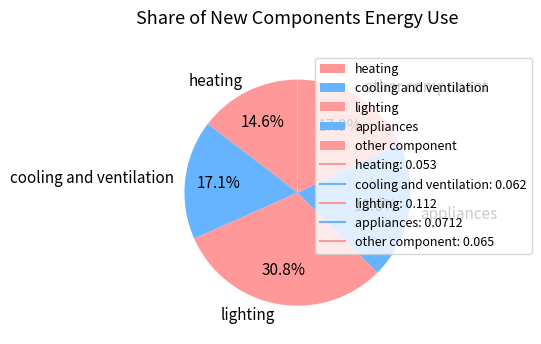

To the nearest percent, what is the combined percentage of heating and appliances?

34%